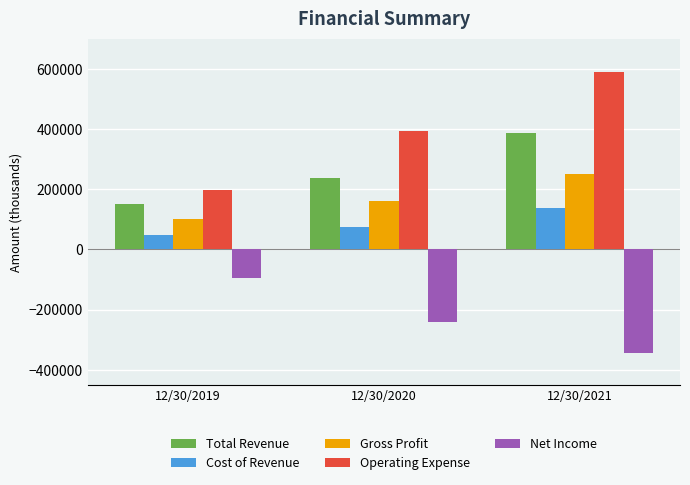

Which series has the widest spread of values?

Operating Expense